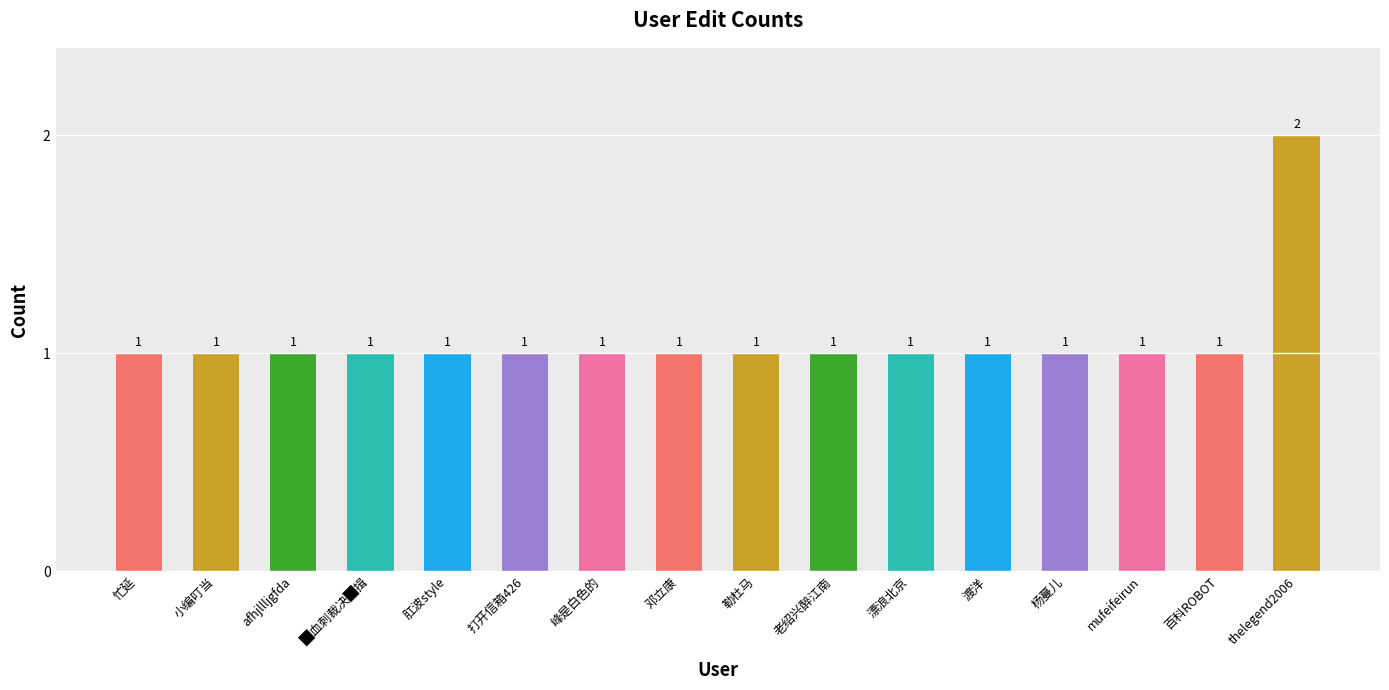

Read the value at 老绍兴醉江南.

1